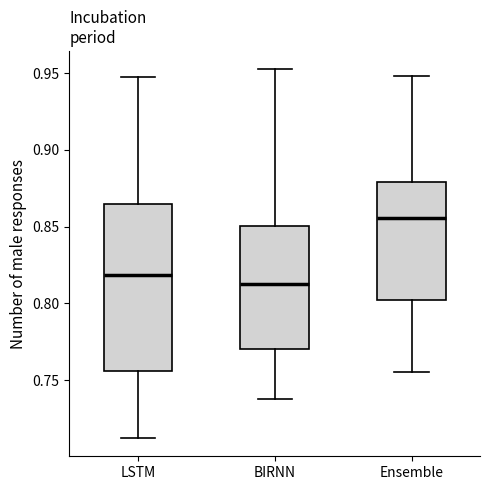

Reading left to right, read every box against the y-axis: the position of its median line, the range the box covers, and the ends of its whiskers. The values are not printed on the chart, so give them approximately, as read against the axis.

LSTM: median 0.820, box 0.755 to 0.865, whiskers 0.710 to 0.950
BIRNN: median 0.815, box 0.770 to 0.850, whiskers 0.740 to 0.955
Ensemble: median 0.855, box 0.800 to 0.880, whiskers 0.755 to 0.950